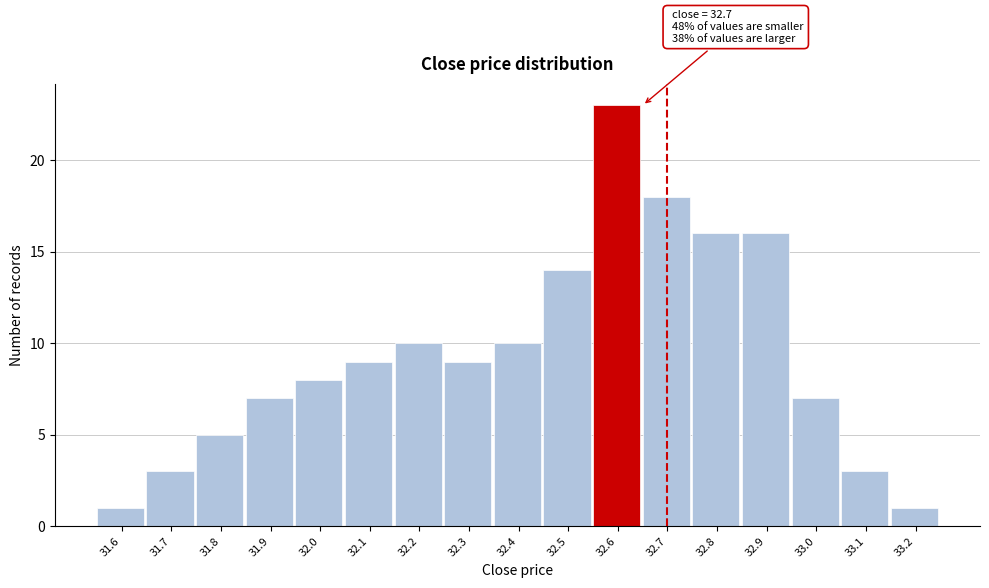

Reading right to left, what are all the values shown in this chart?

33.2=1	33.1=3	33.0=7	32.9=16	32.8=16	32.7=18	32.6=23	32.5=14	32.4=10	32.3=9	32.2=10	32.1=9	32.0=8	31.9=7	31.8=5	31.7=3	31.6=1